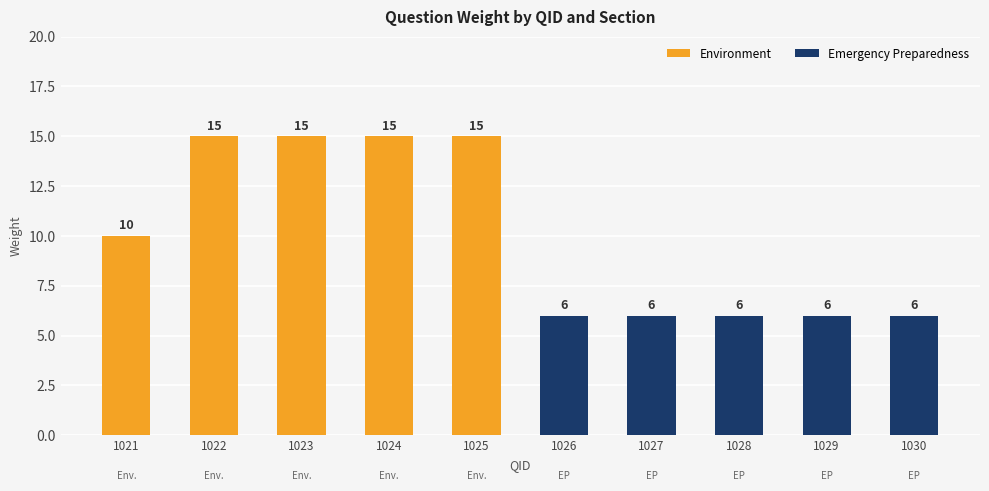

Where is the data nearest to the value 10?

1021